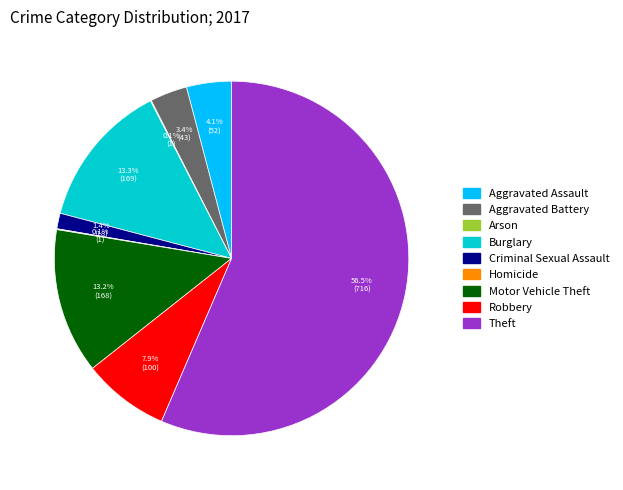

Is there any slice that represents more than half of the pie?

Yes